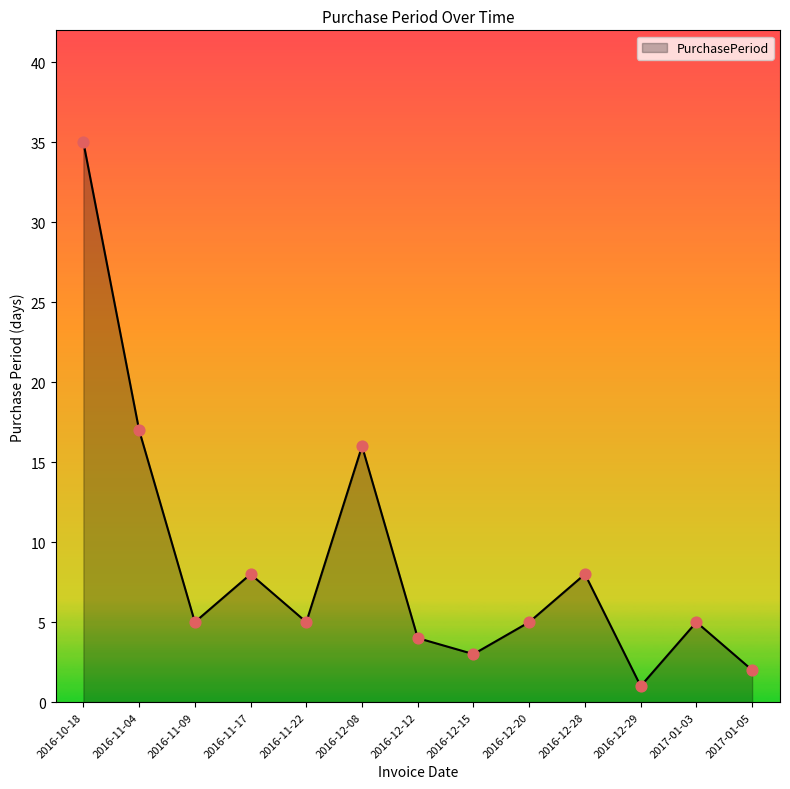

Between 2016-12-08 and 2016-11-09, which is larger?

2016-12-08